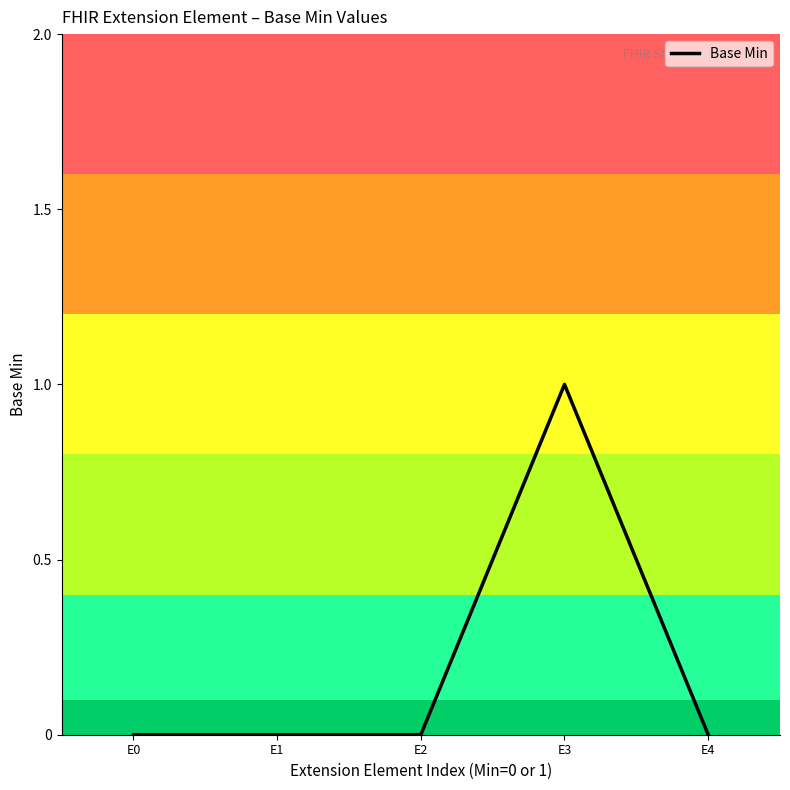

Count the number of data series in this chart.

1